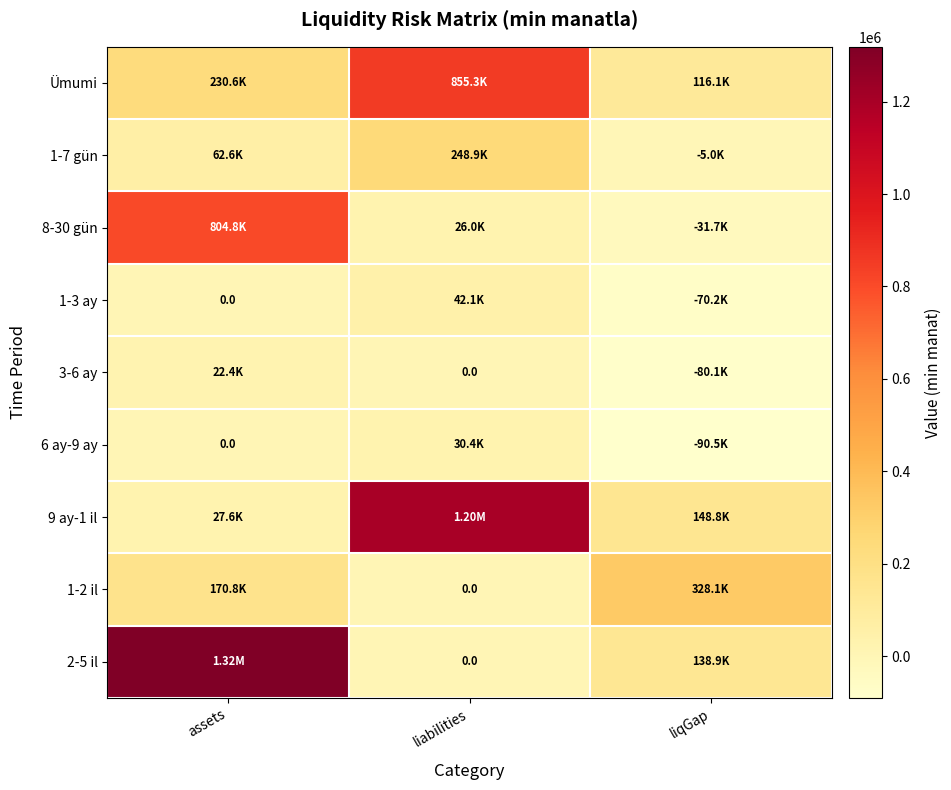

Rank the series at liqGap from lowest to highest value.

6 ay-9 ay, 3-6 ay, 1-3 ay, 8-30 gün, 1-7 gün, Ümumi, 2-5 il, 9 ay-1 il, 1-2 il